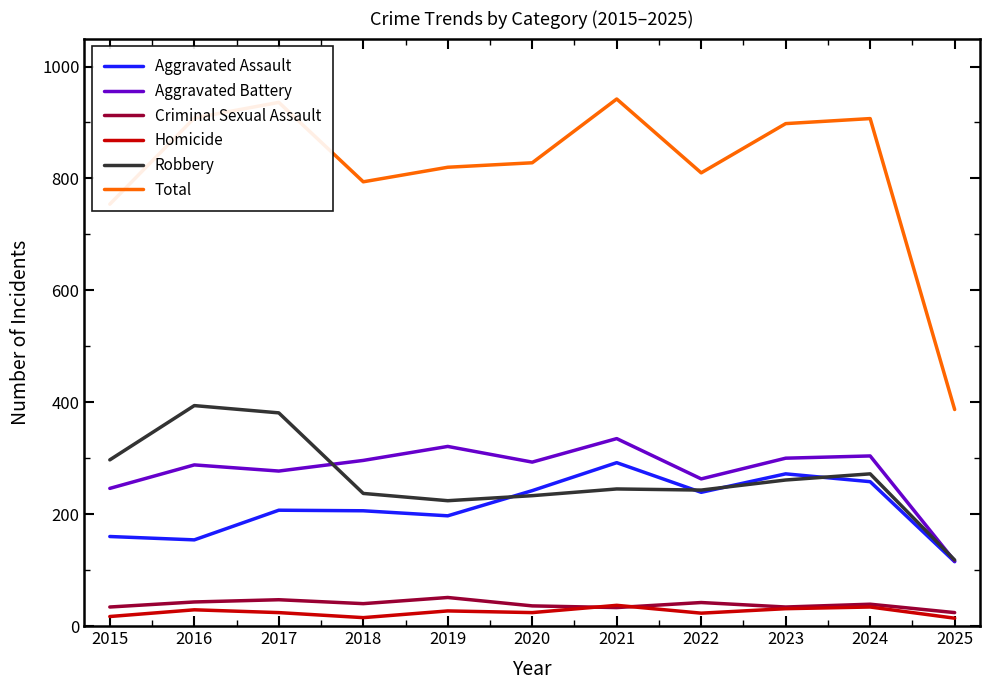

What is the minimum value shown in the chart?

14